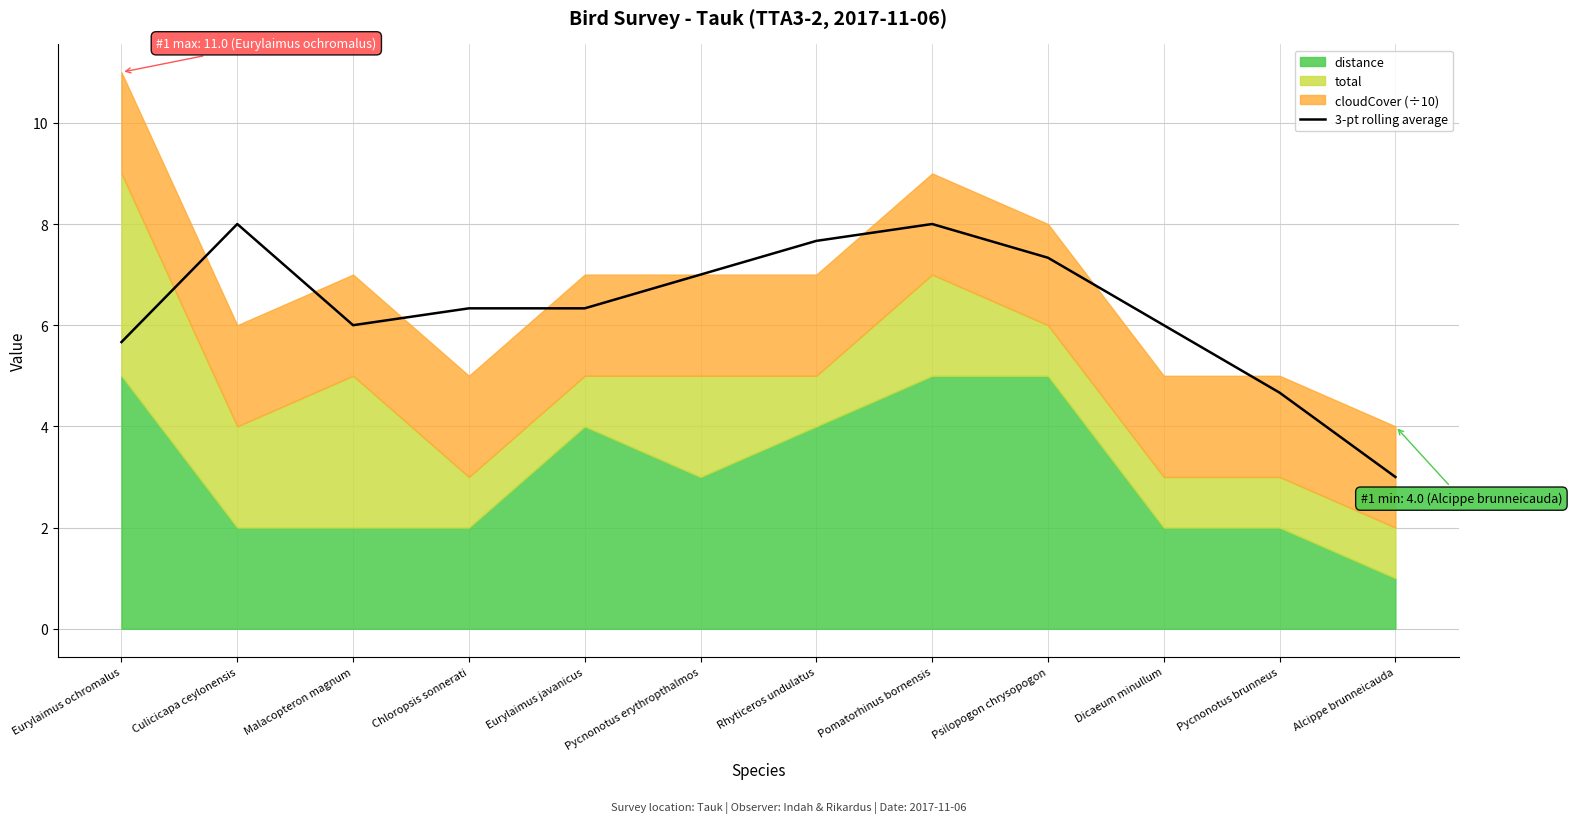

Where is the first local minimum?

Malacopteron magnum